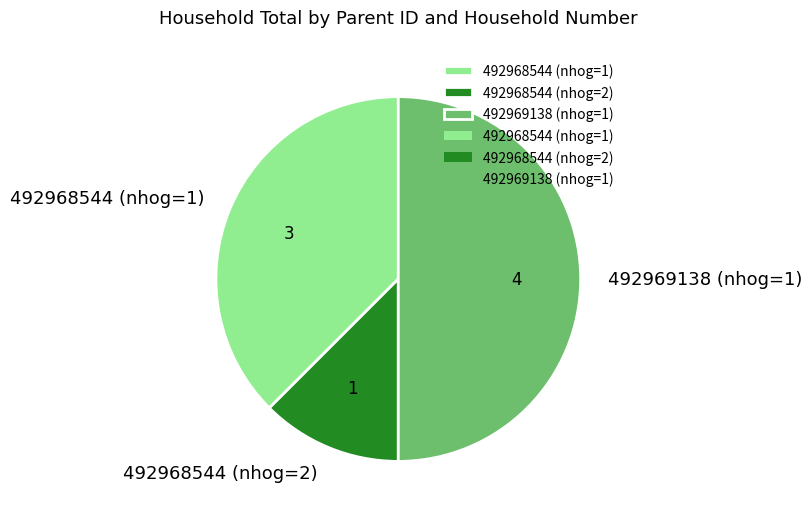

Which category has the smallest portion of the pie?

492968544 (nhog=2)